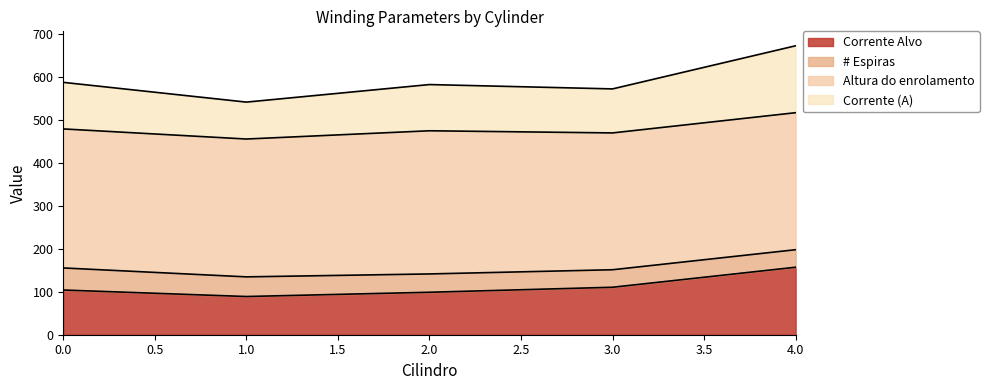

What is the total value across all series at 3.0?

572.8